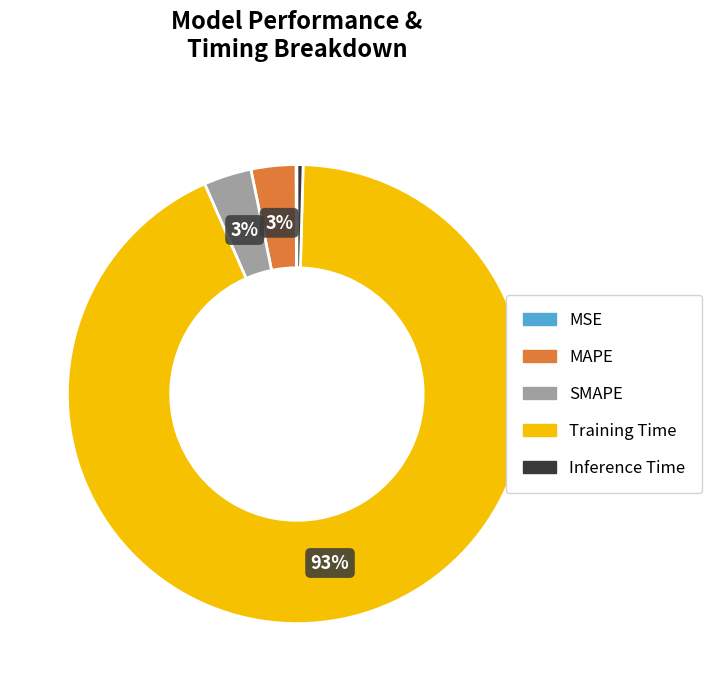

Do MAPE and Inference Time together represent more than half of the pie?

No